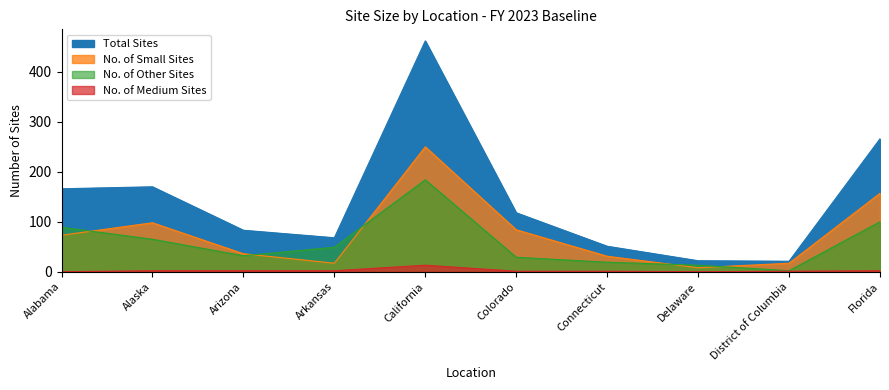

How many data points in No. of Medium Sites are less than 2?

5